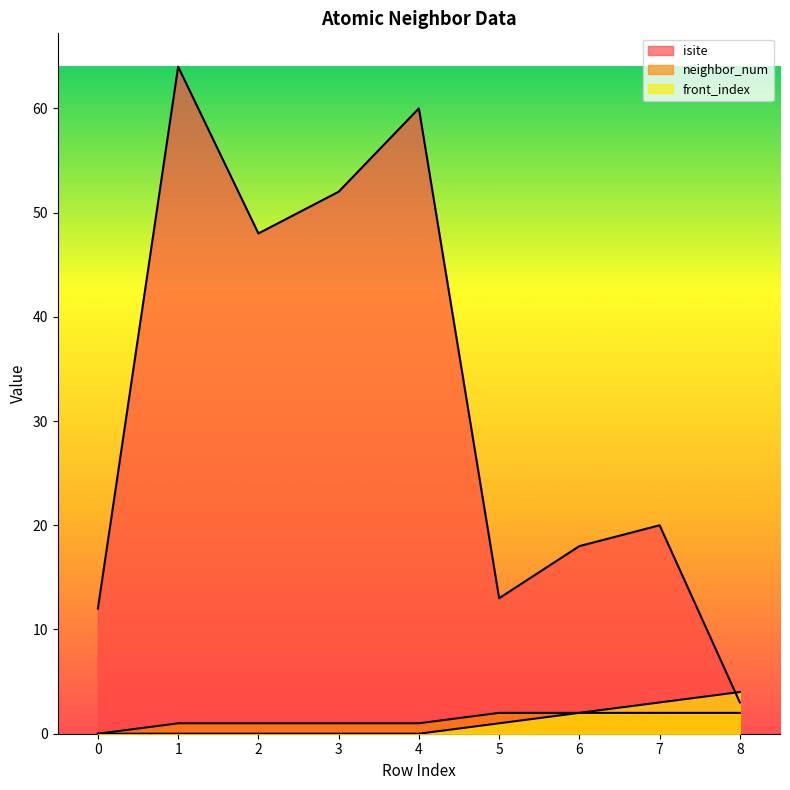

What is the difference between the highest and lowest values at 2?

48